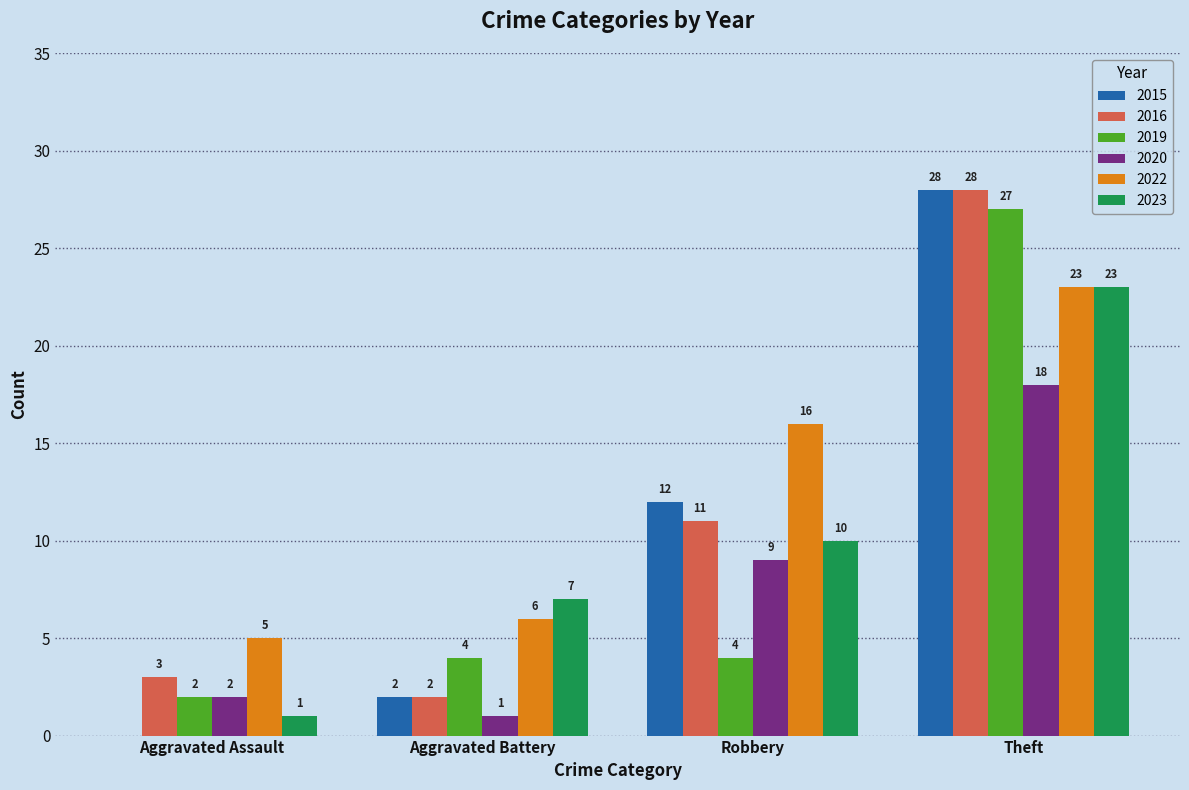

Is it true that 2015 equals -19 at Aggravated Assault?

False